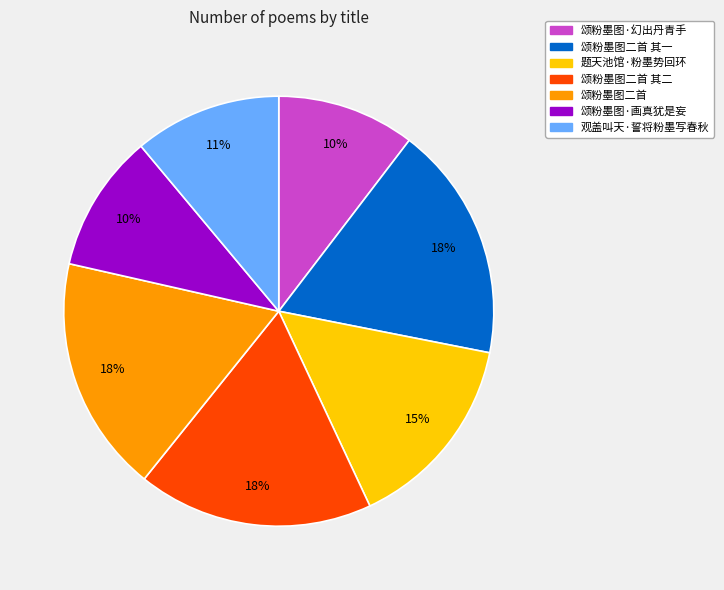

To the nearest percent, what percentage of the pie is 颂粉墨图二首 其一?

18%